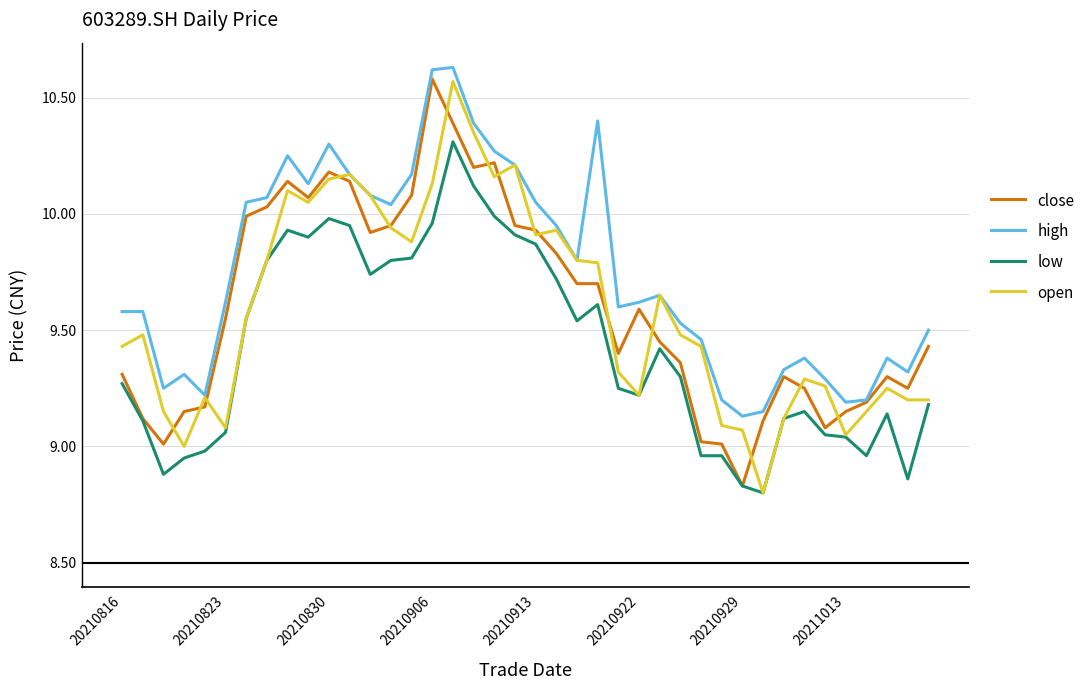

True or false: high and low cross at least once.

False